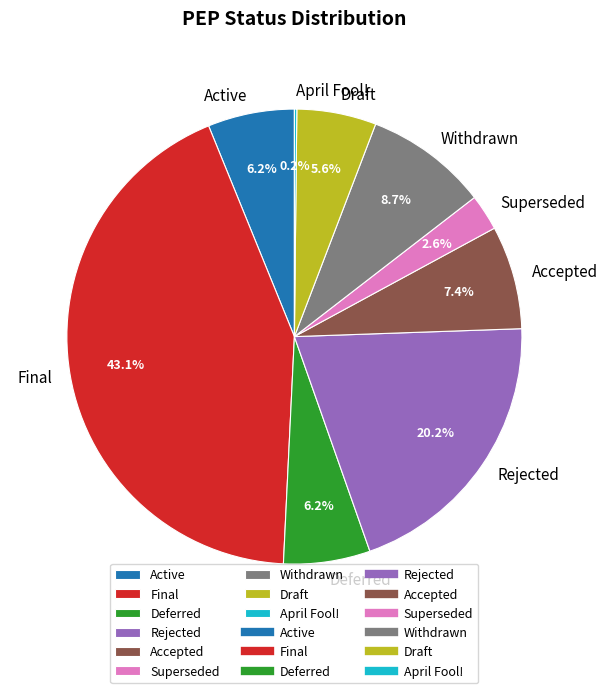

Does any single category account for the majority?

No